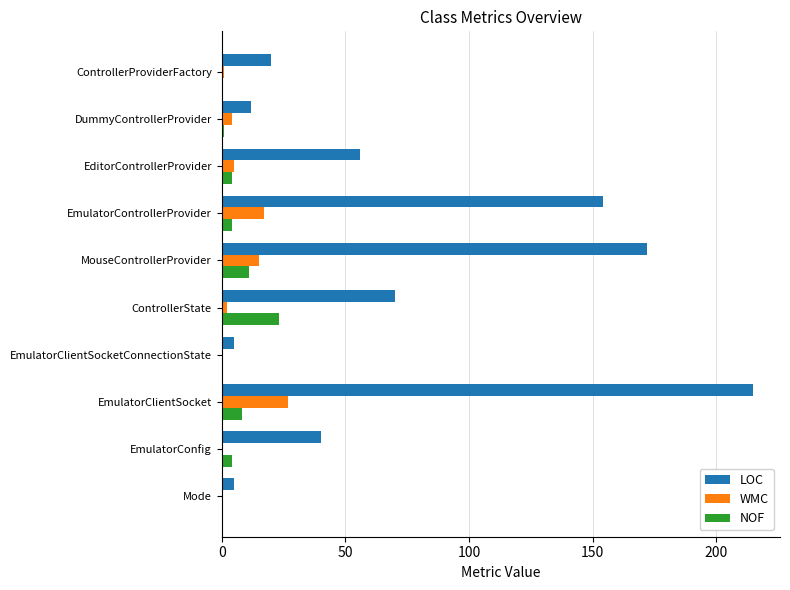

What is the total value across all series at MouseControllerProvider?

198